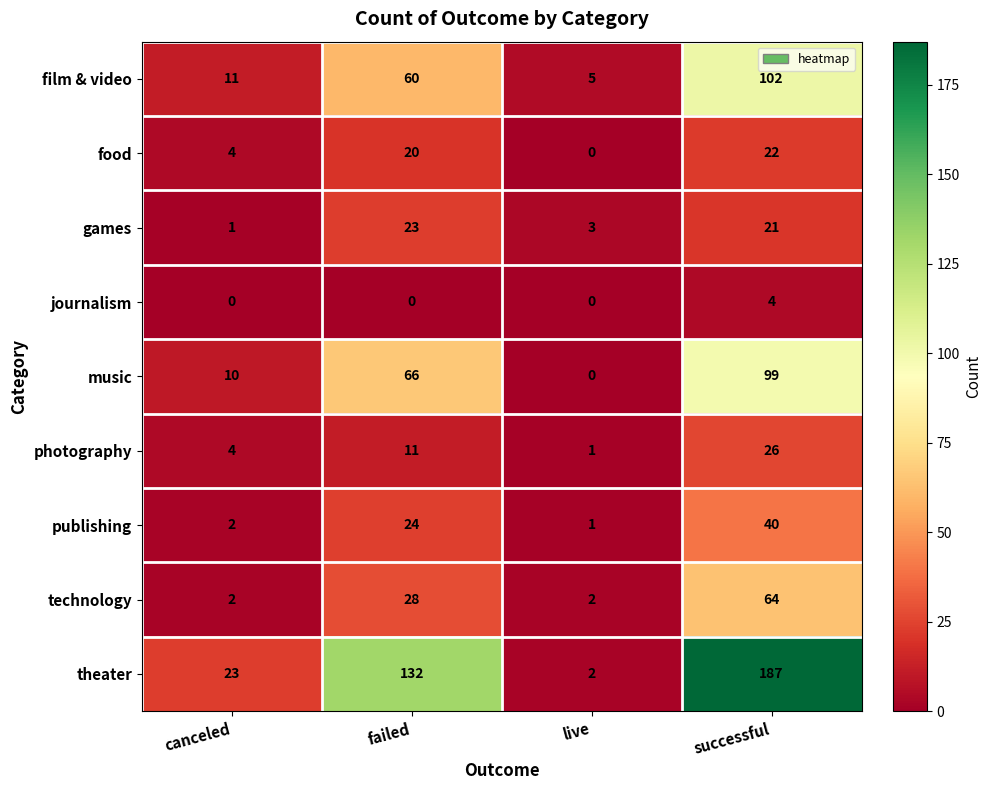

What is the difference between the second highest and minimum values in the publishing series?

23